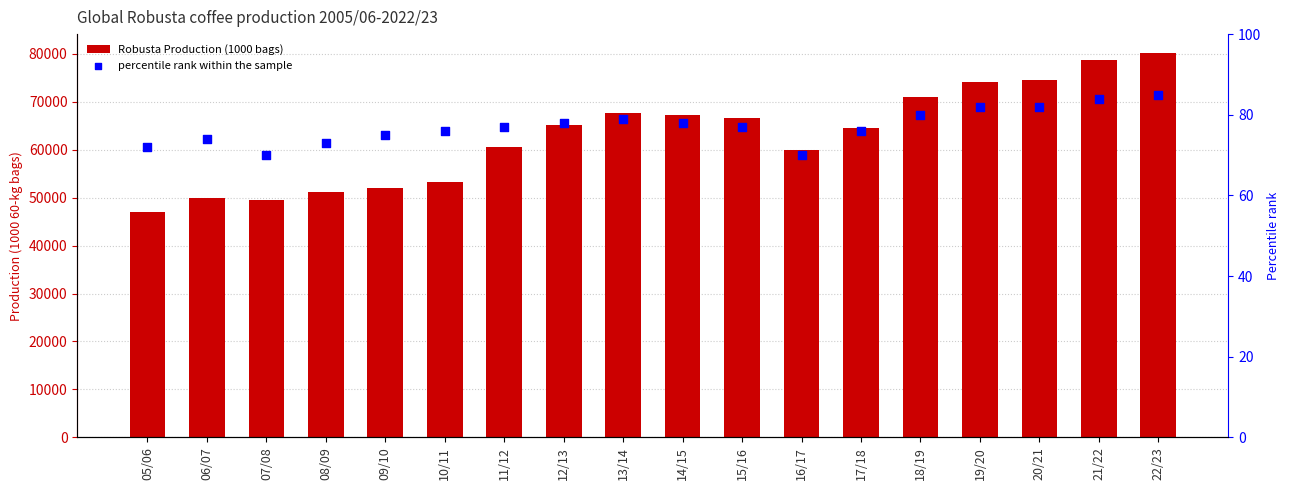

Is the value of Robusta Production (1000 bags) at 18/19 greater than the value of percentile rank within the sample at 15/16?

Yes